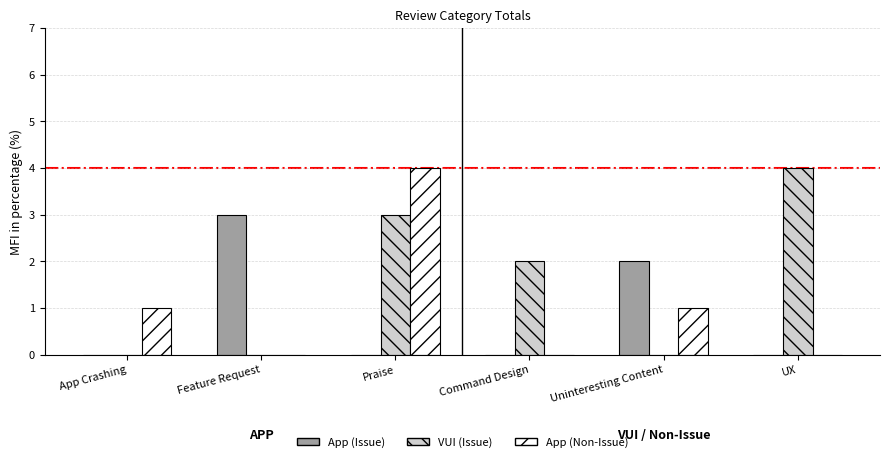

What is the difference between the VUI (Issue) values at Praise and Command Design?

1